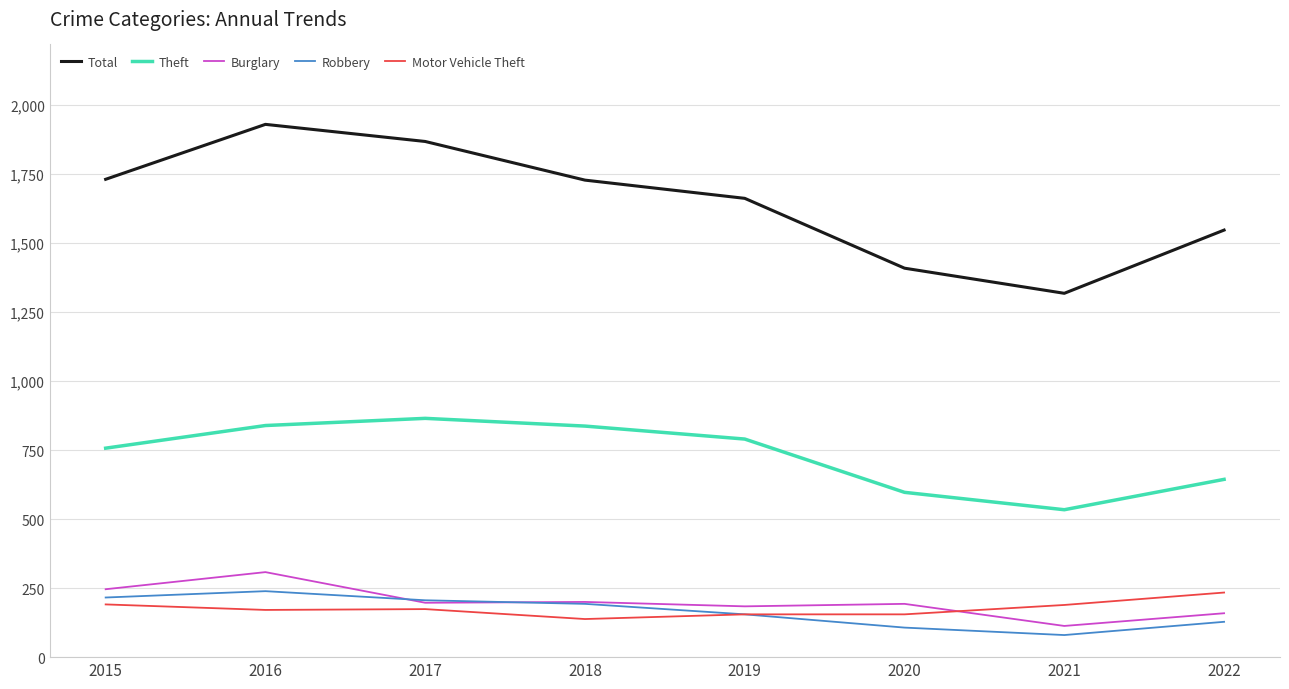

True or false: Robbery and Theft cross at least once.

False